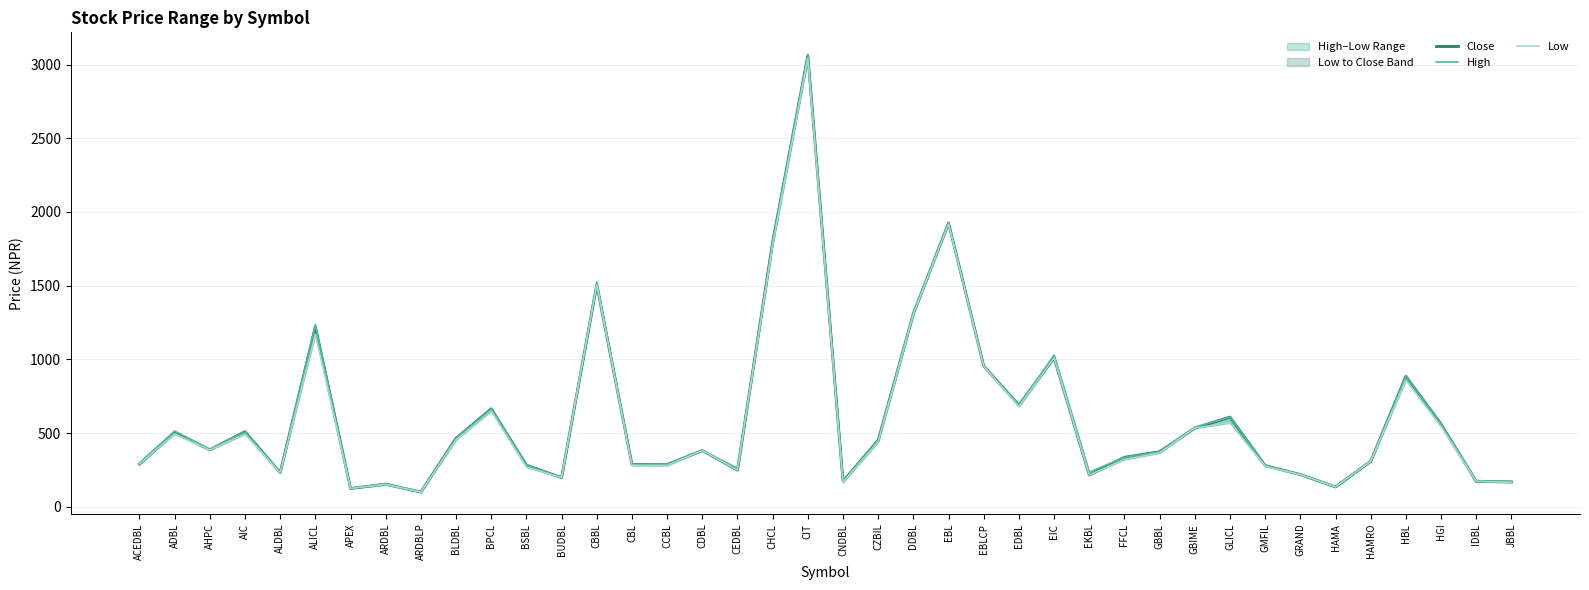

True or false: Low and High cross at least once.

False